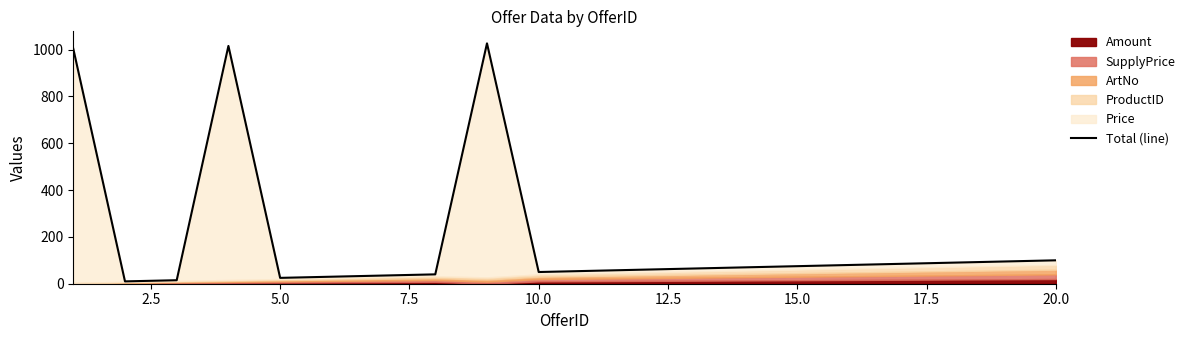

What is the smallest value displayed?

10